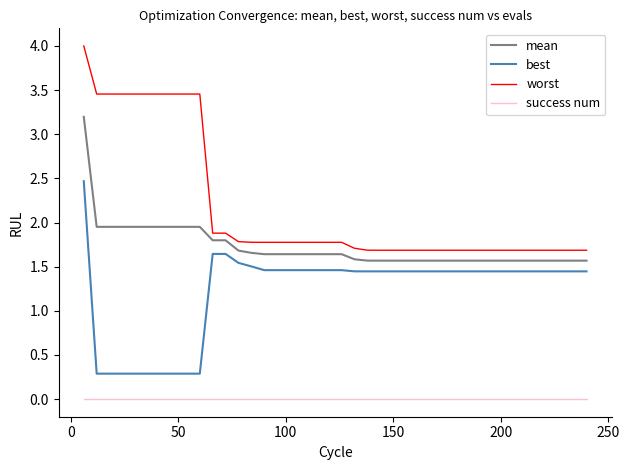

How many lines are shown in the chart?

4